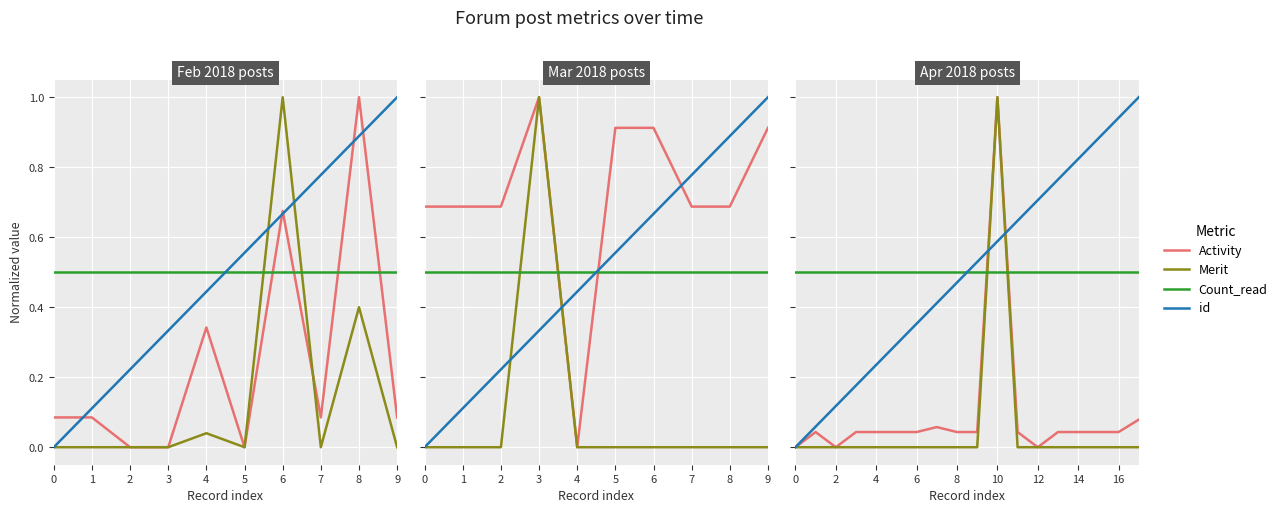

What value does the Count_read series have at 1?

0.5